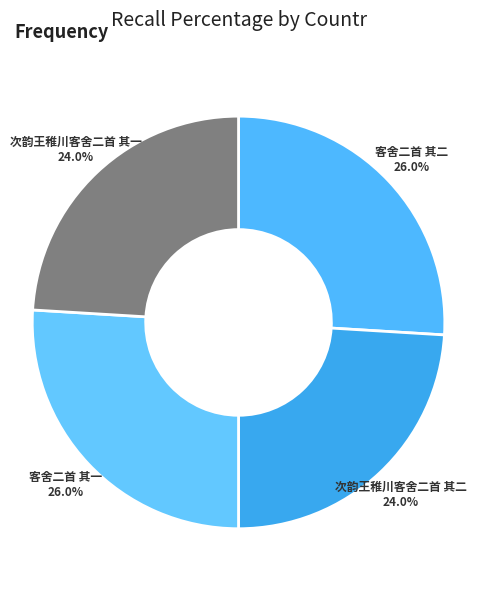

To the nearest percent, what is the average slice percentage?

25%